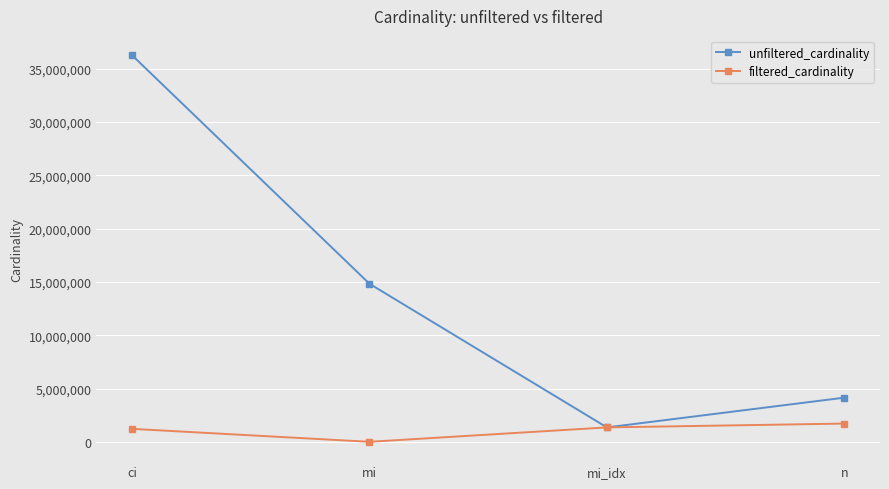

Is it true that unfiltered_cardinality equals 26116513 at mi?

False